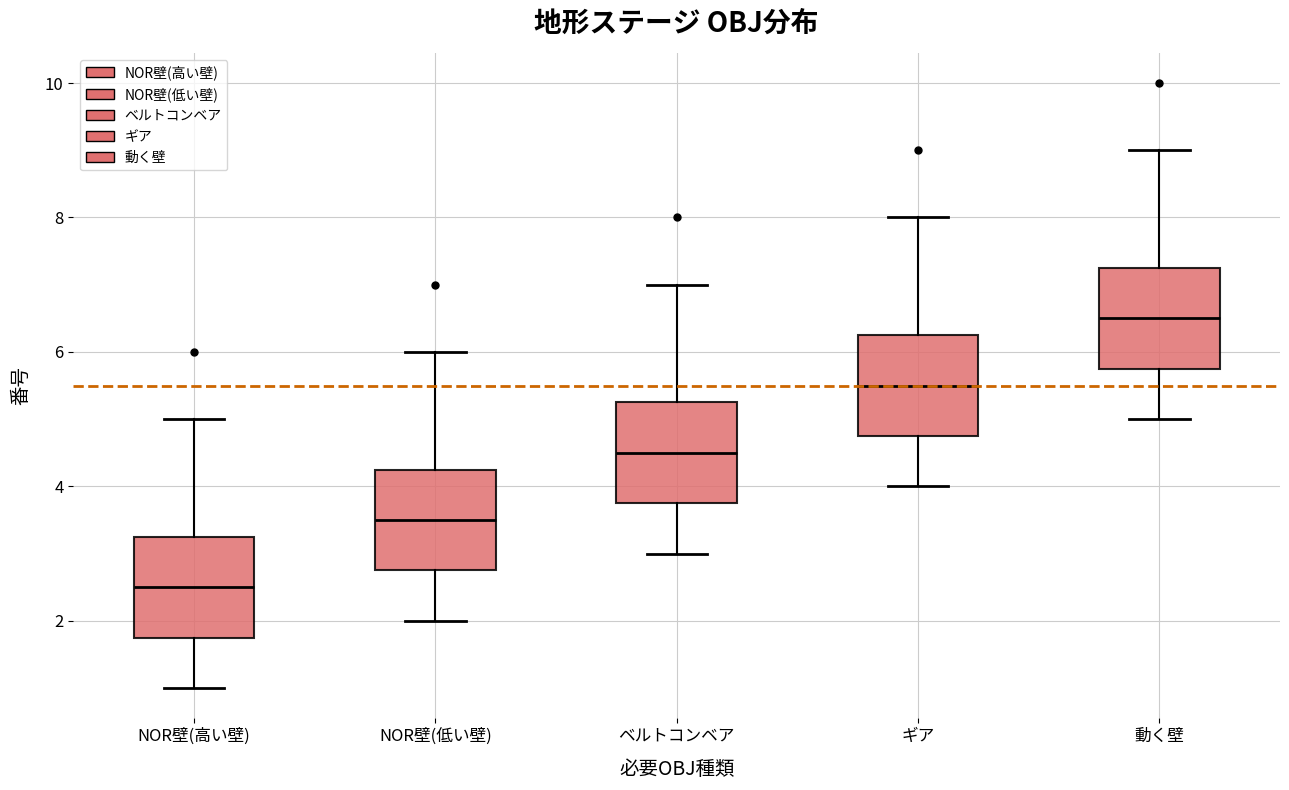

Reading left to right, read every box against the y-axis: the position of its median line, the range the box covers, and the ends of its whiskers. The values are not printed on the chart, so give them approximately, as read against the axis.

NOR壁(高い壁): median 2.6, box 1.8 to 3.2, whiskers 1.0 to 5.0
NOR壁(低い壁): median 3.6, box 2.8 to 4.2, whiskers 2.0 to 6.0
ベルトコンベア: median 4.6, box 3.8 to 5.2, whiskers 3.0 to 7.0
ギア: median 5.6, box 4.8 to 6.2, whiskers 4.0 to 8.0
動く壁: median 6.6, box 5.8 to 7.2, whiskers 5.0 to 9.0